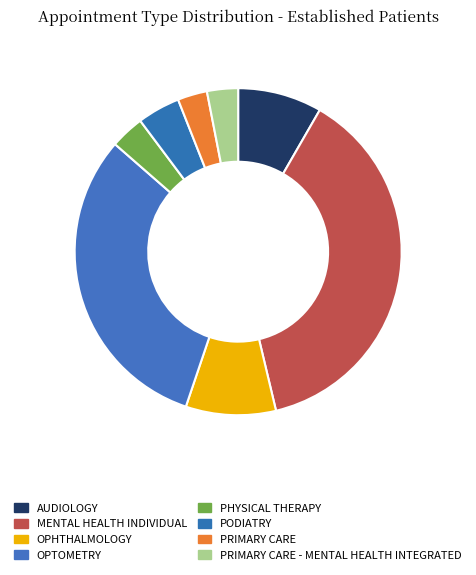

How much of the chart is everything except OPHTHALMOLOGY?

91.1%